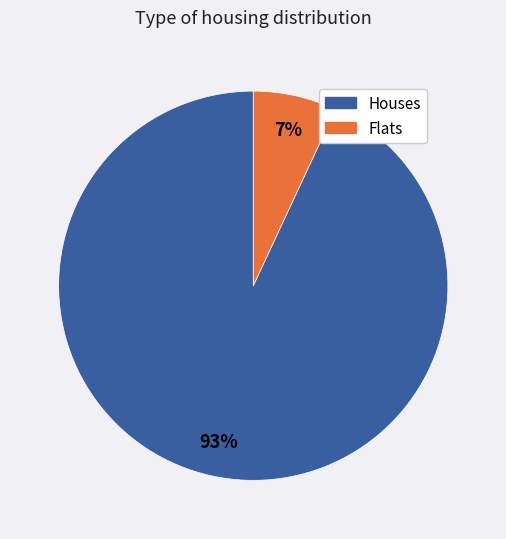

Is there any slice that represents more than half of the pie?

Yes